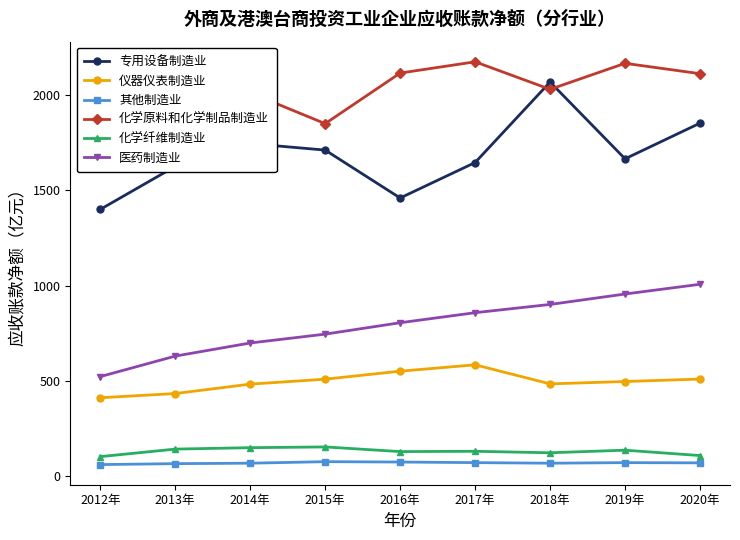

Rank the series at 2016年 from highest to lowest value.

化学原料和化学制品制造业, 专用设备制造业, 医药制造业, 仪器仪表制造业, 化学纤维制造业, 其他制造业